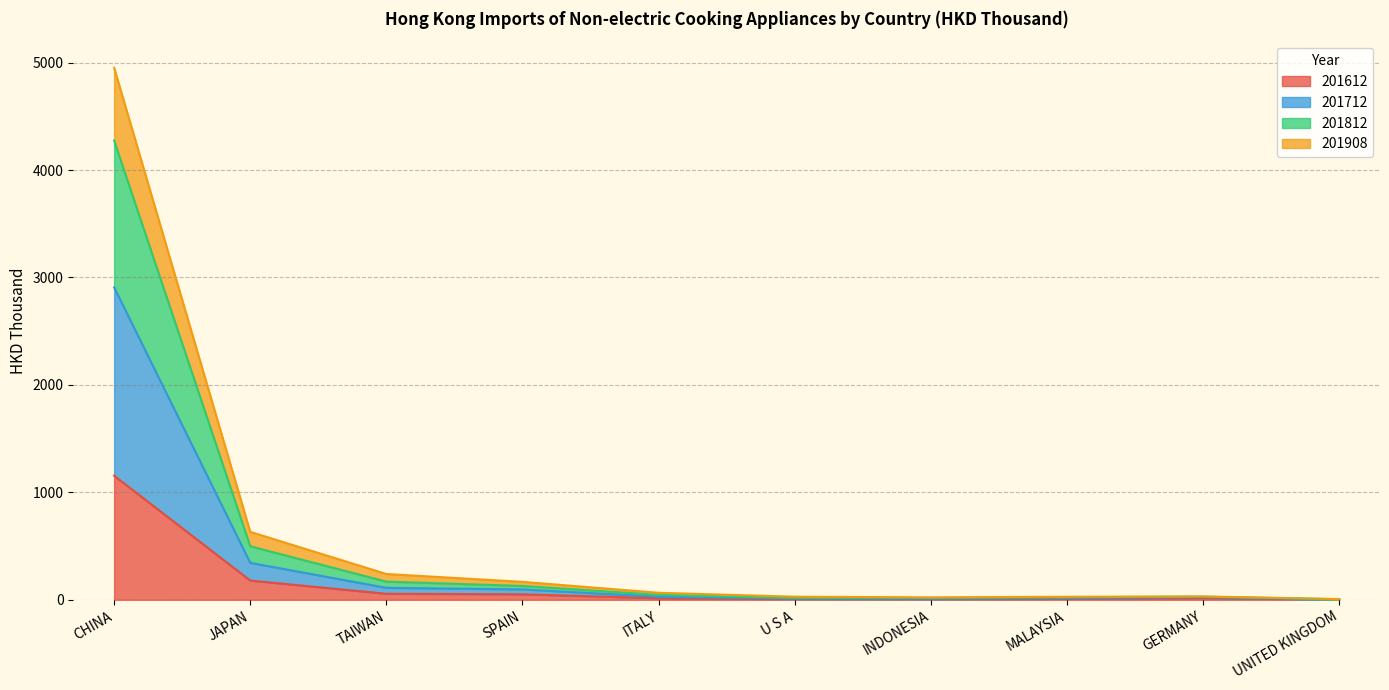

What is the maximum value for 201612?

1154.7